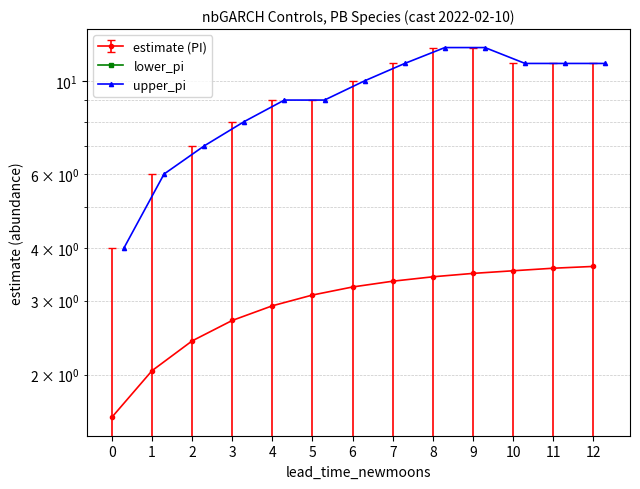

Is this an area chart (filled region under the line)?

No